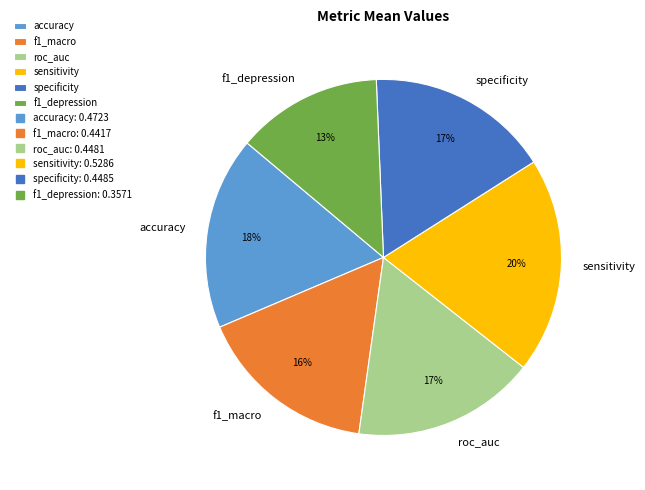

Which slice is the smallest?

f1_depression